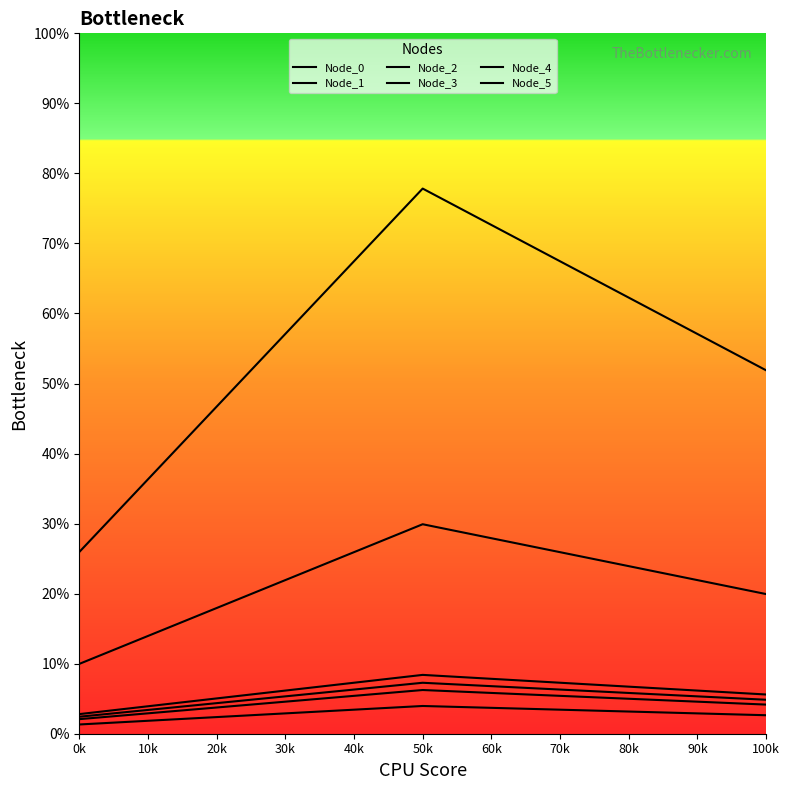

Is the value of Node_1 at 50k greater than the value of Node_0 at 50k?

Yes